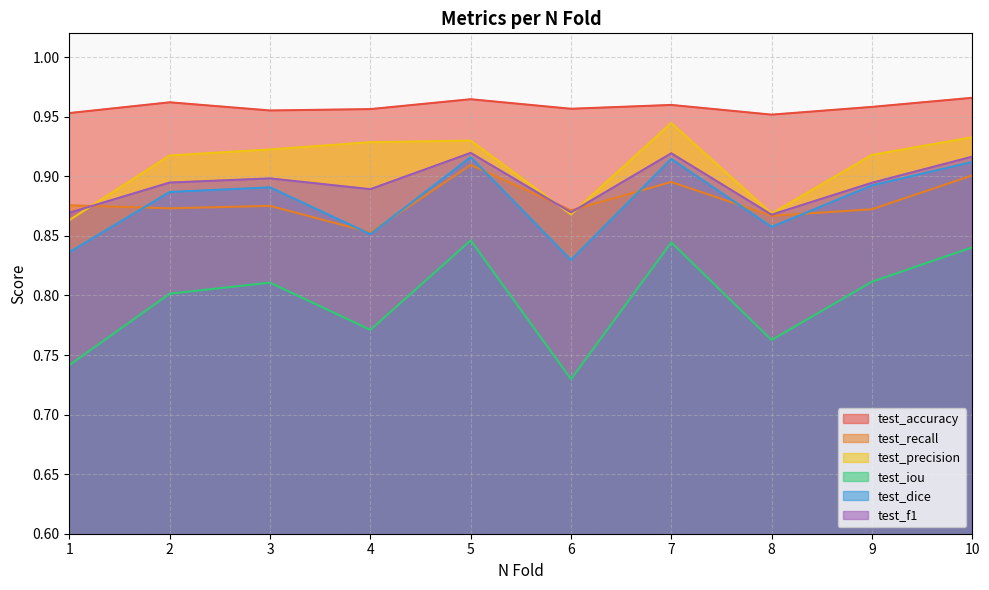

What is the average value of the test_precision series?

0.9